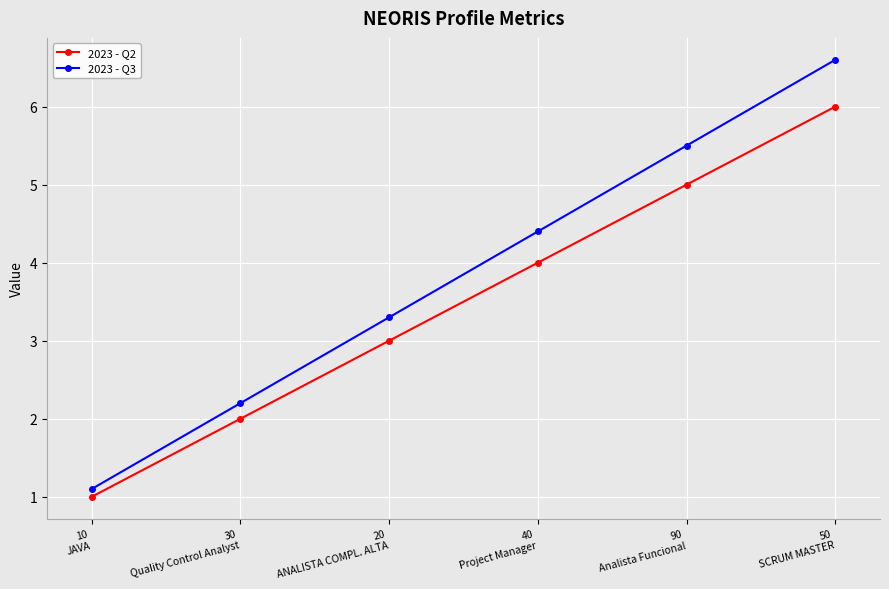

Which series has the largest total across all categories?

2023 - Q3